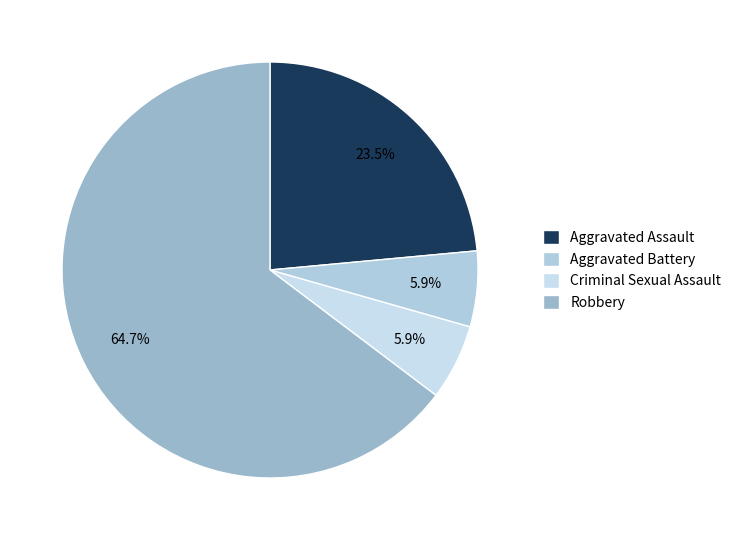

Is the sum of Aggravated Battery and Robbery greater than half?

Yes